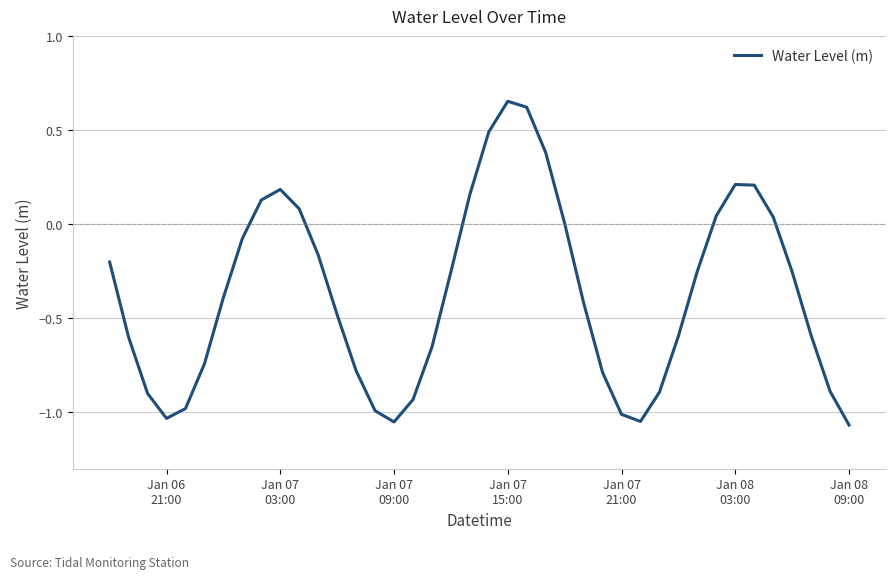

What is the difference between the maximum and minimum values?

1.7